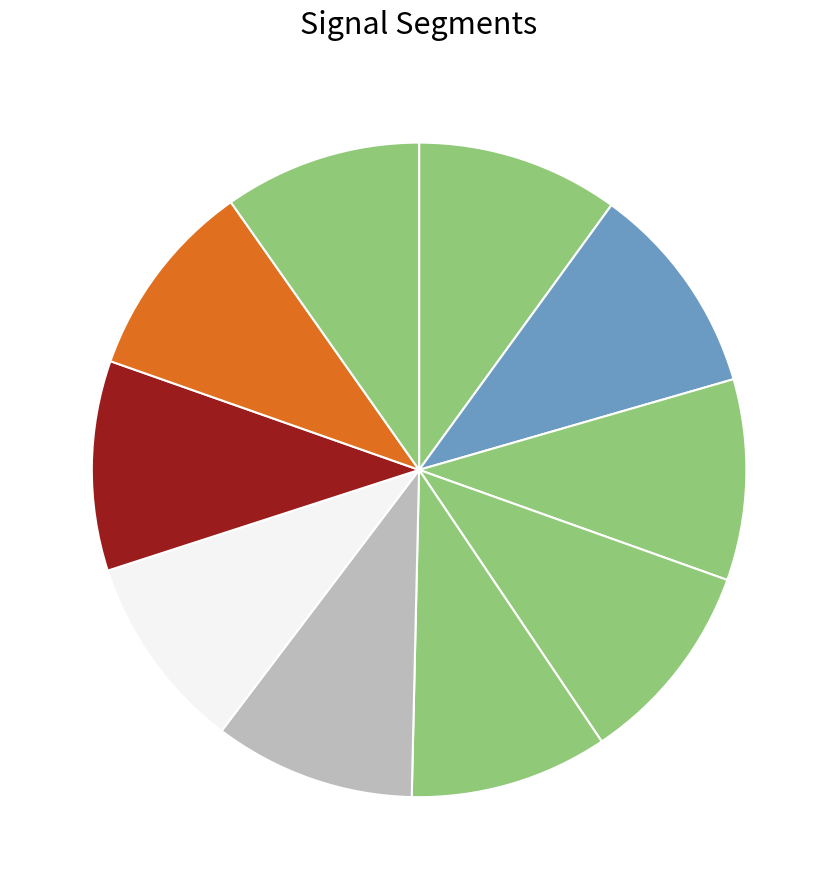

How many segments does this pie chart have?

10